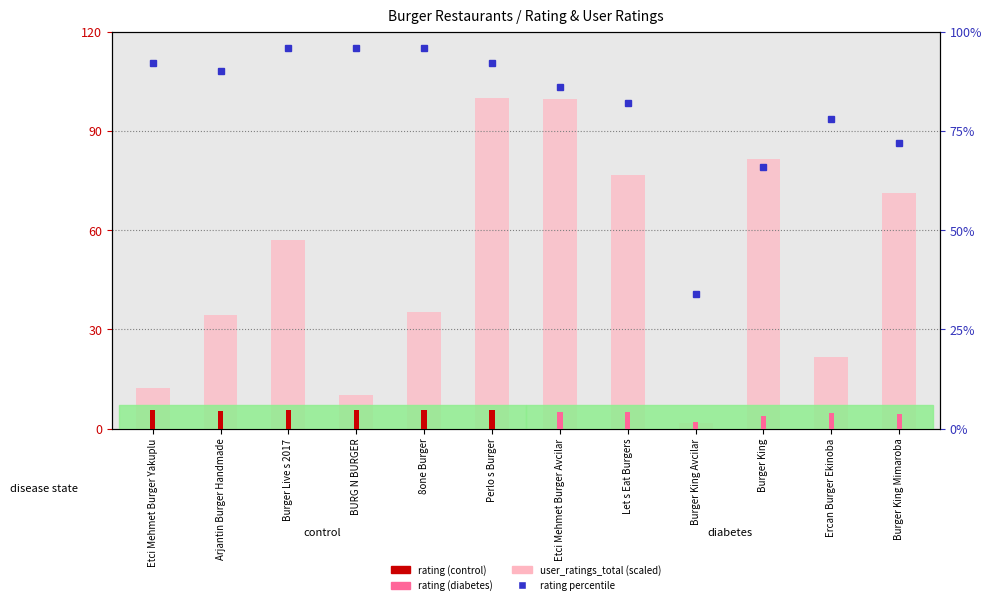

What is the value of the 1st bar from the left?

12.3